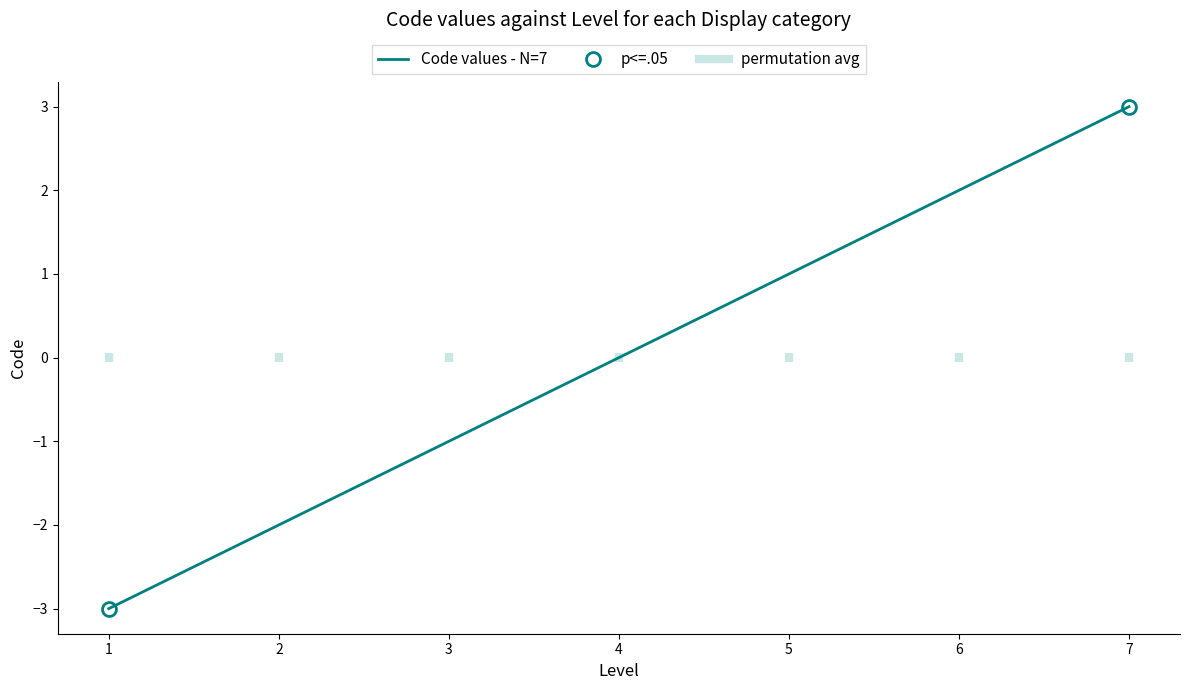

Reading left to right, what are all the values shown in this chart?

1=-3	2=-2	3=-1	4=0	5=1	6=2	7=3